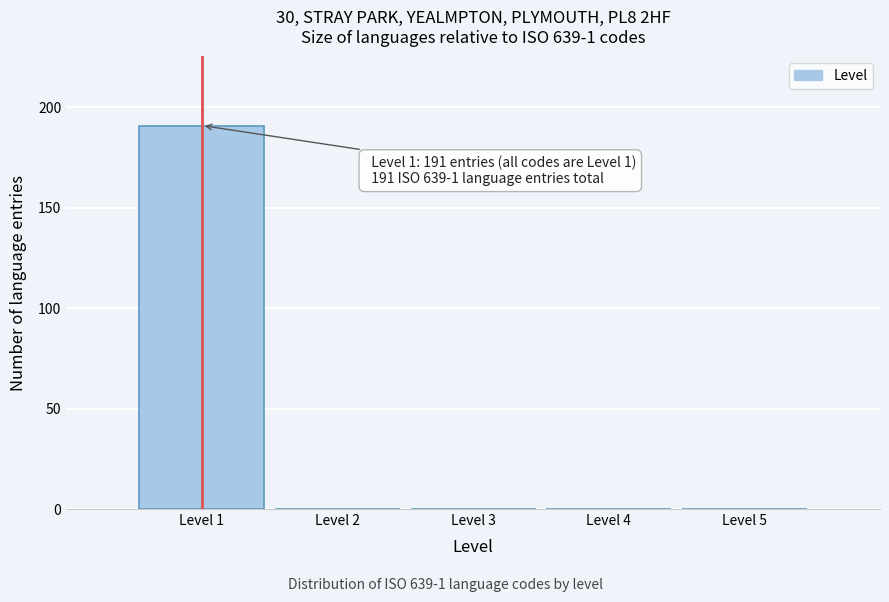

Over which range of the x-axis is the bar tallest?

0.5 to 1.5